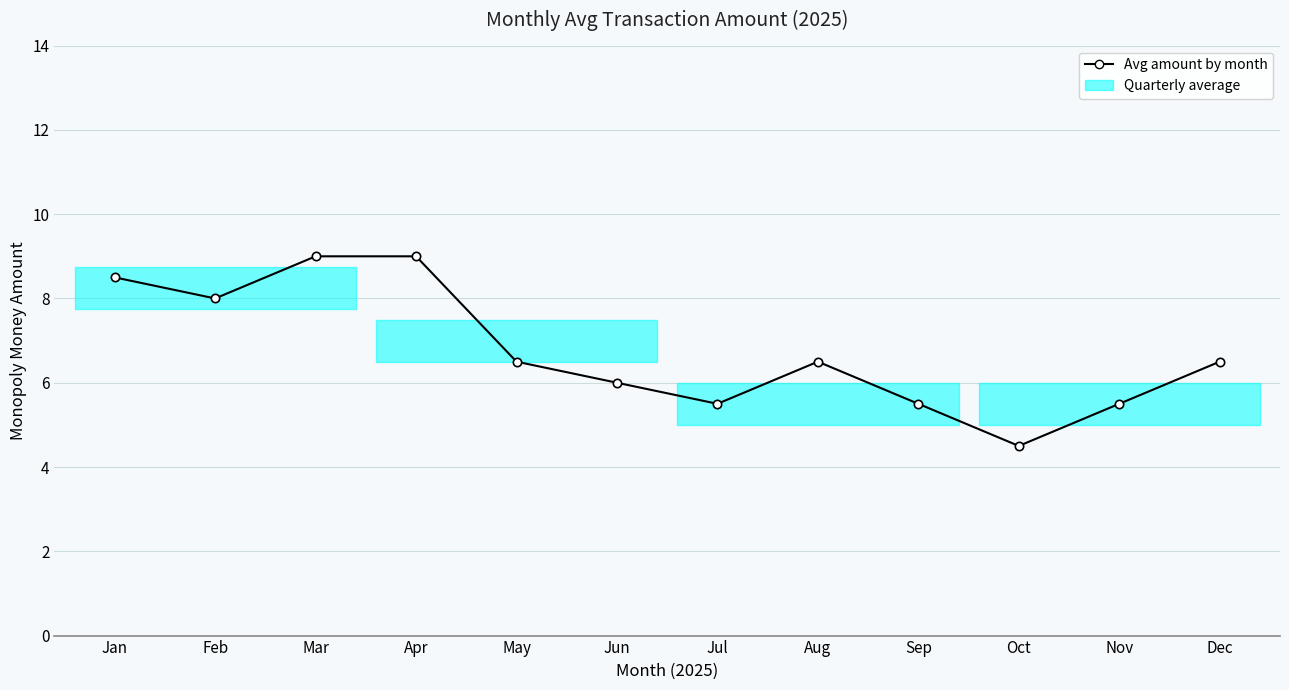

Reading left to right, extract all data points from this chart.

8.5	8.0	9.0	9.0	6.5	6.0	5.5	6.5	5.5	4.5	5.5	6.5